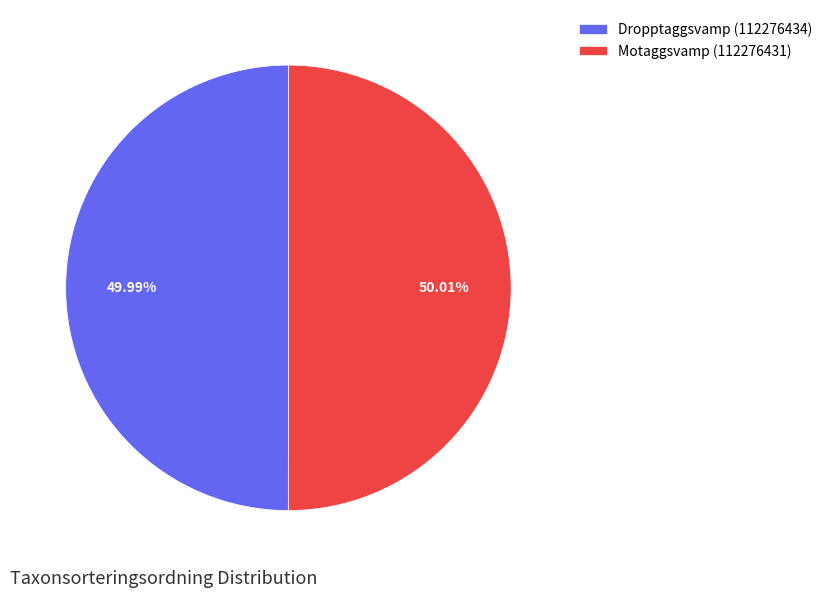

Count the number of slices in the pie.

2